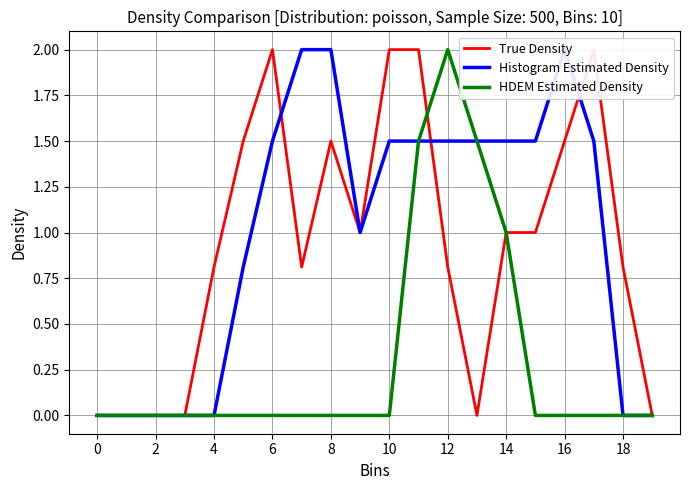

True or false: True Density and Histogram Estimated Density intersect in this chart.

True